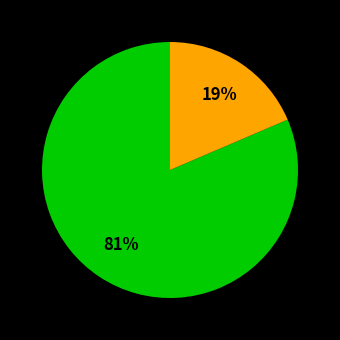

Is there any slice that represents more than half of the pie?

Yes